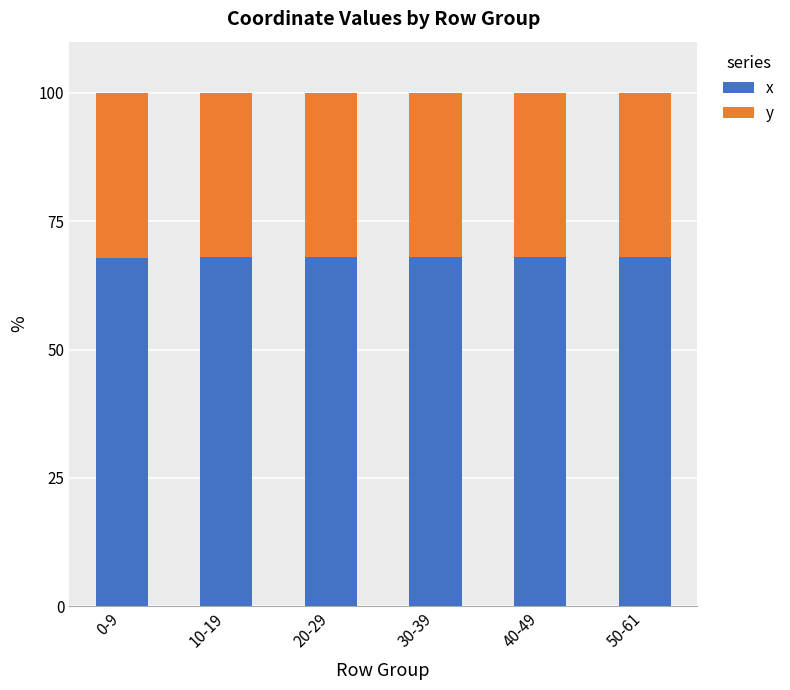

How many bars are there in total?

6